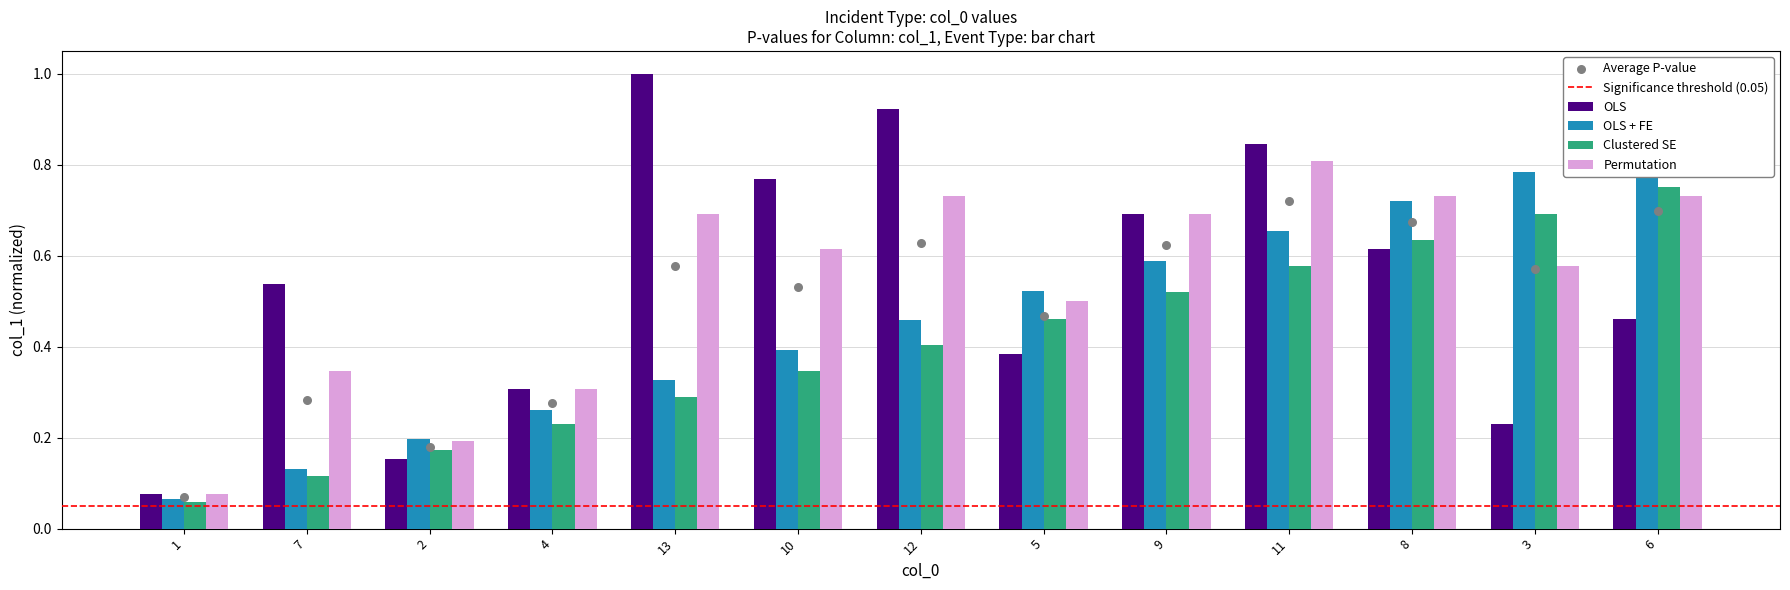

Which series has the largest Y range (max minus min)?

OLS